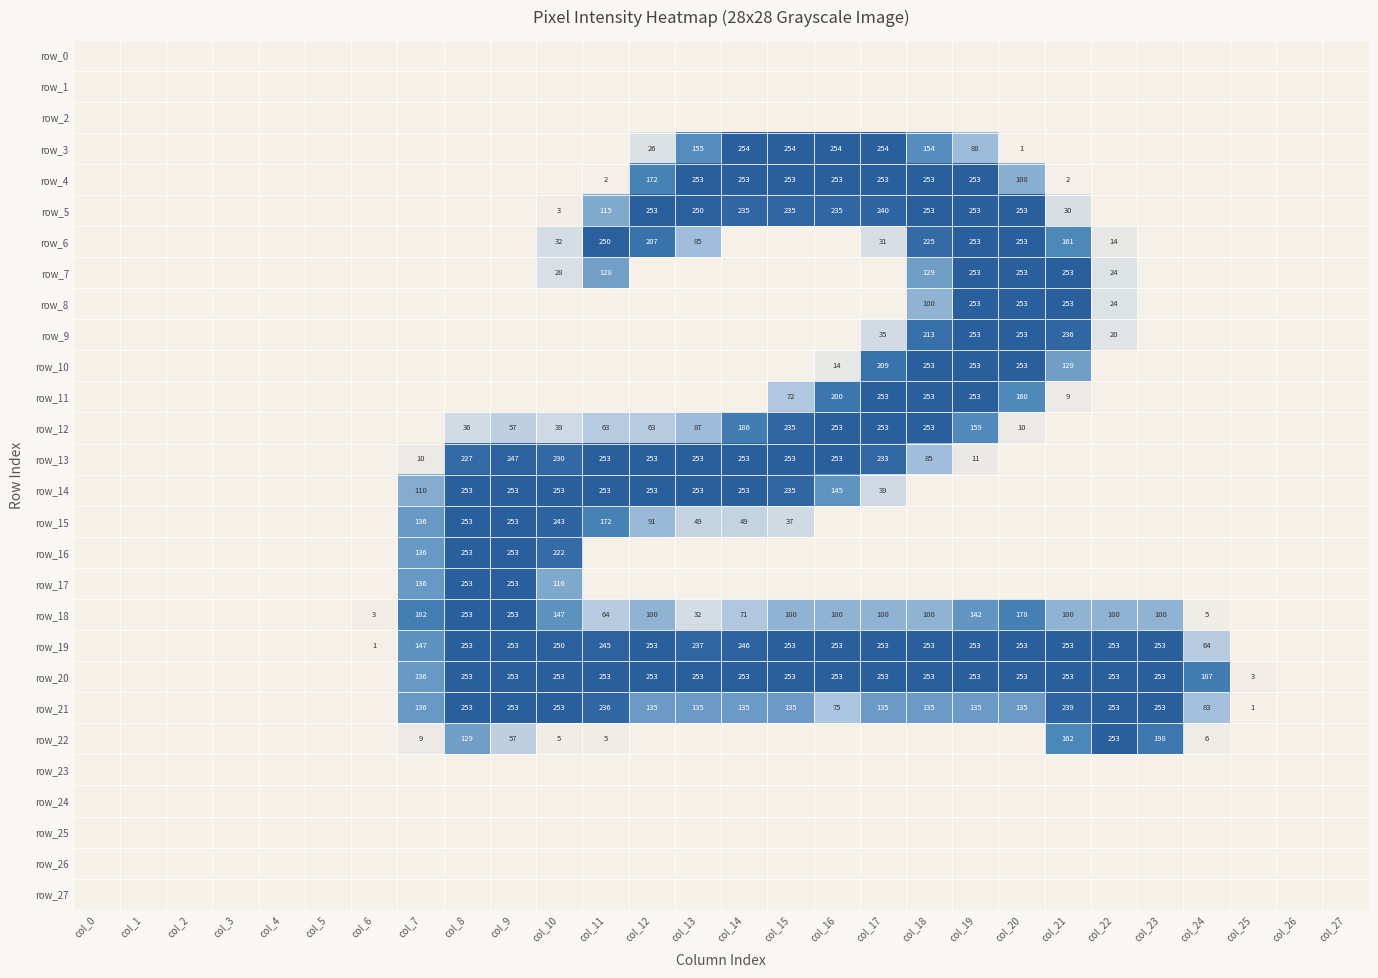

What is the total value across all series at col_21?

2080